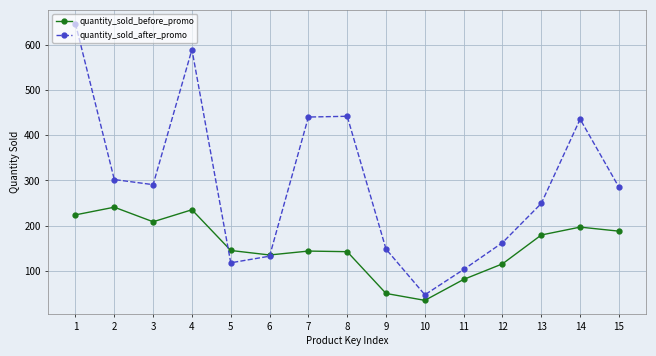

At 8, list the series in order from smallest to largest.

quantity_sold_before_promo, quantity_sold_after_promo